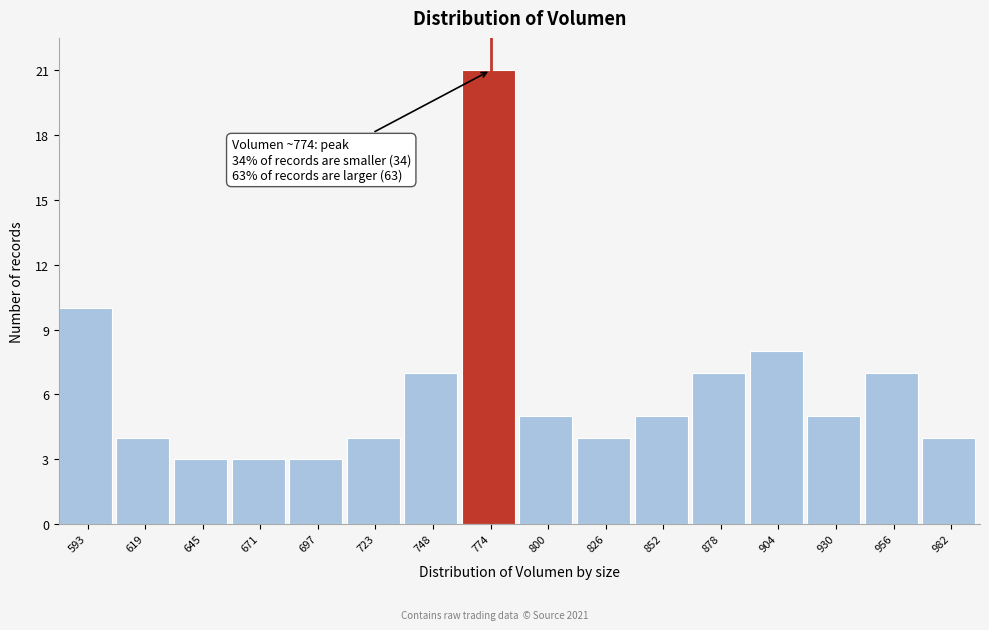

Over which range of the x-axis is the bar tallest?

760 to 785